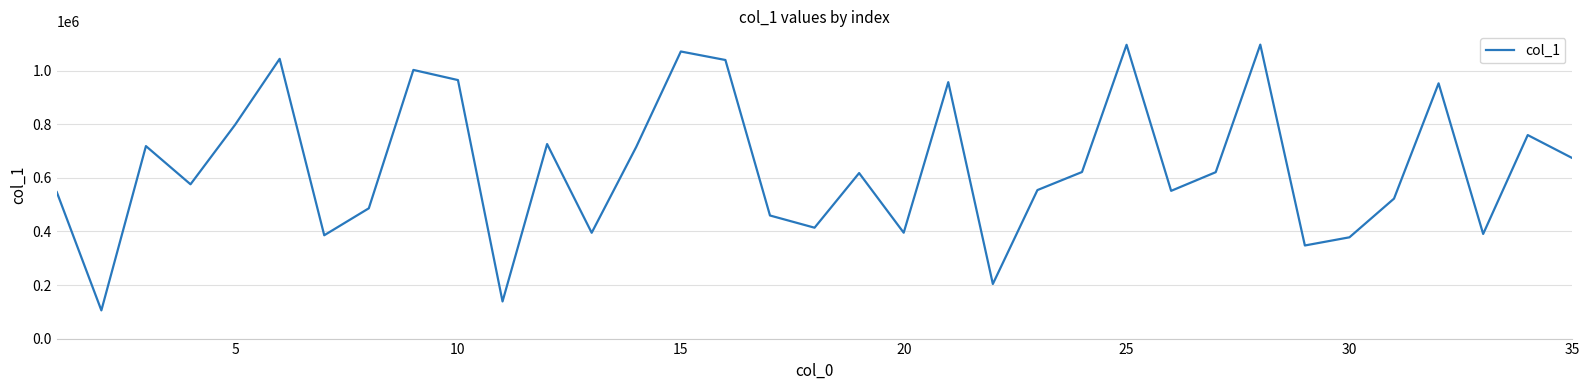

What is the greatest value displayed?

1097737